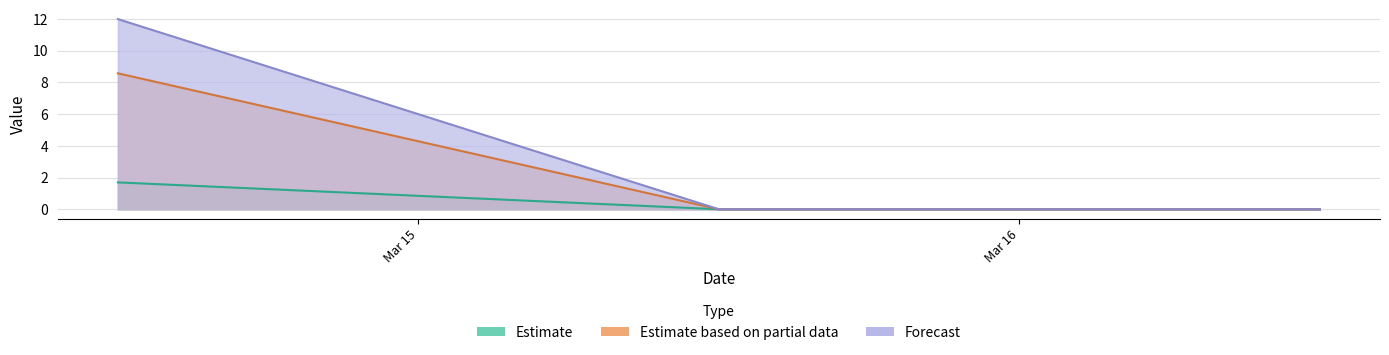

What is the sum of all mesor values?

12.0